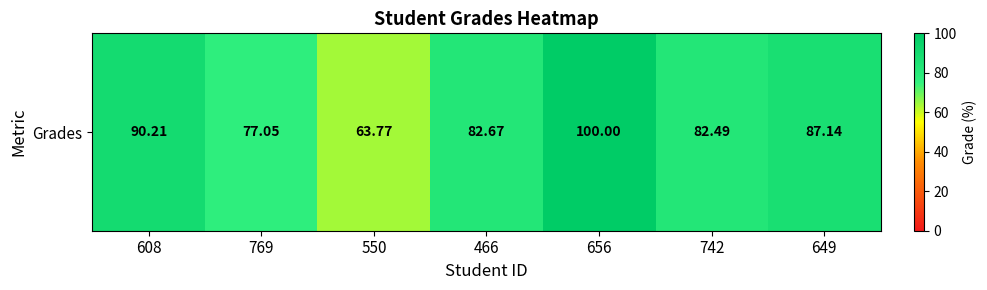

Rank the categories by value from lowest to highest.

550, 769, 742, 466, 649, 608, 656